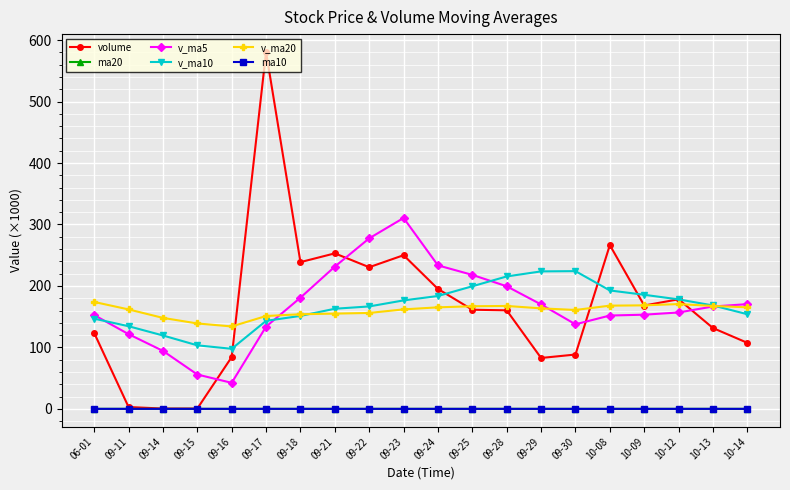

At which label does v_ma10 reach its minimum?

09-16